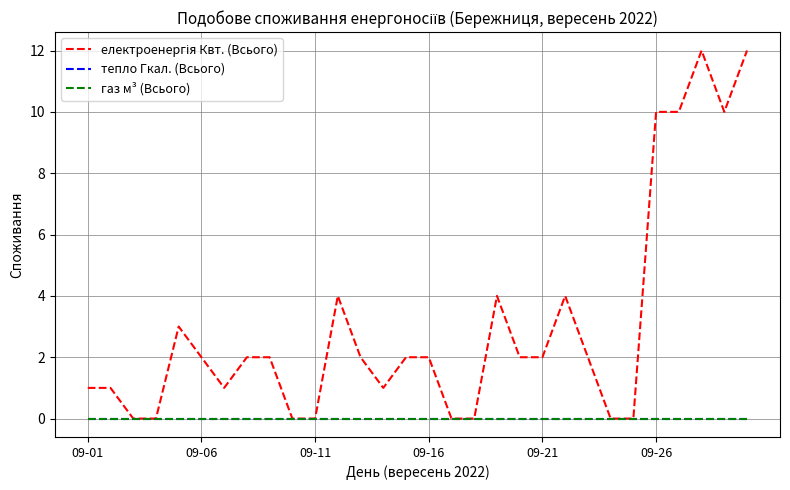

Reading left to right, list all the values displayed in this chart.

електроенергія Квт. (Всього): 1	1	0	0	3	2	1	2	2	0	0	4	2	1	2	2	0	0	4	2	2	4	2	0	0	10	10	12	10	12
тепло Гкал. (Всього): 0	0	0	0	0	0	0	0	0	0	0	0	0	0	0	0	0	0	0	0	0	0	0	0	0	0	0	0	0	0
газ м³ (Всього): 0	0	0	0	0	0	0	0	0	0	0	0	0	0	0	0	0	0	0	0	0	0	0	0	0	0	0	0	0	0